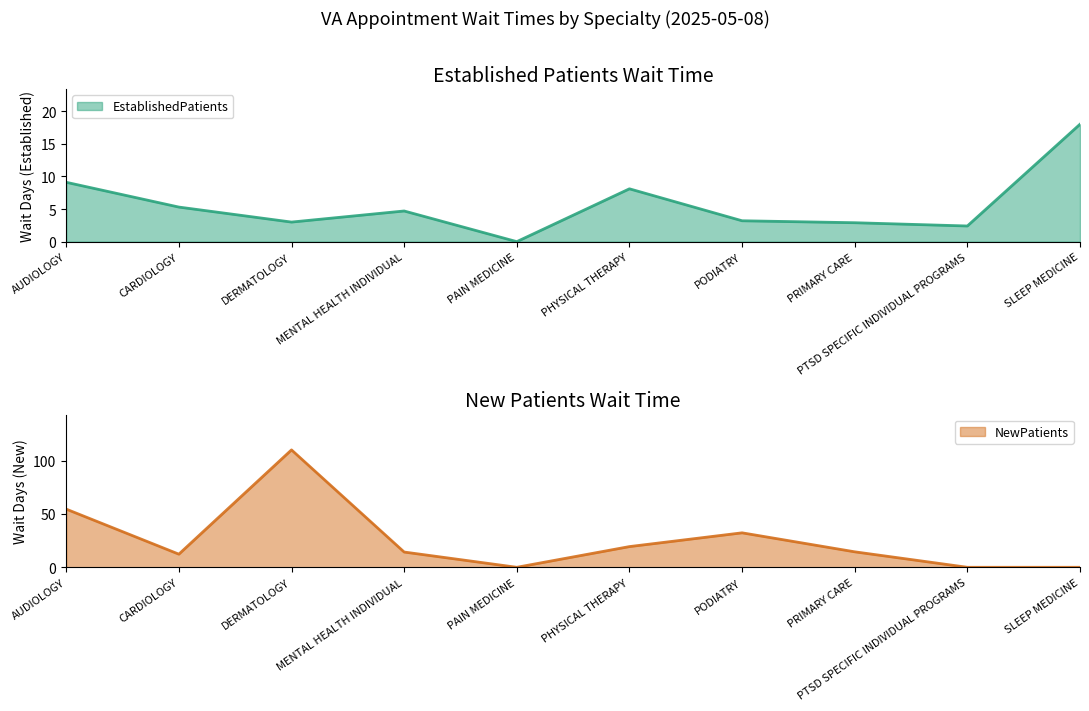

Between PRIMARY CARE and SLEEP MEDICINE, which is larger?

SLEEP MEDICINE